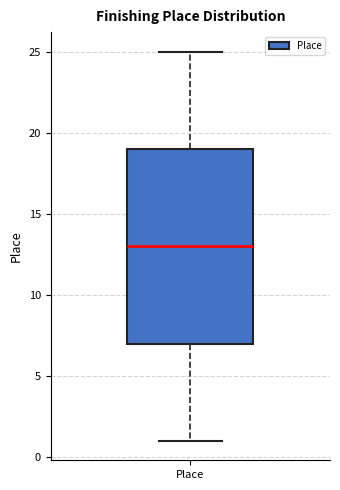

Transcribe this box plot: give where the median line is, the range the box spans, and where the two whiskers end, as read against the y-axis. The values are not printed on the chart, so give them approximately, as read against the axis.

median 13, box 7 to 19, whiskers 1 to 25